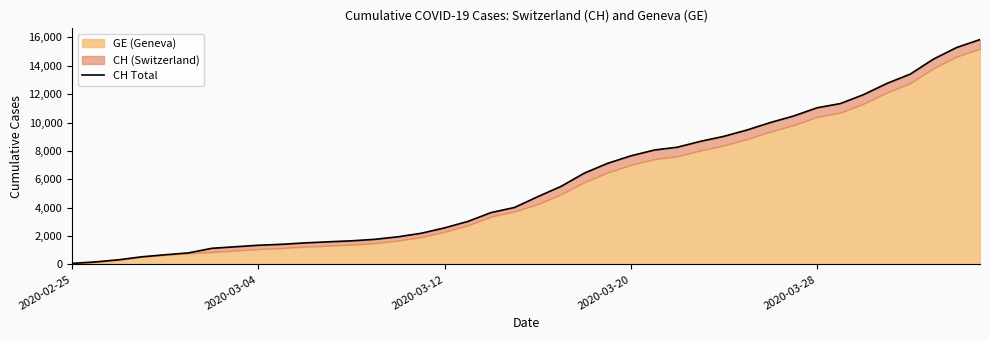

What is the change in value from 2020-02-25 to 11?

+1522